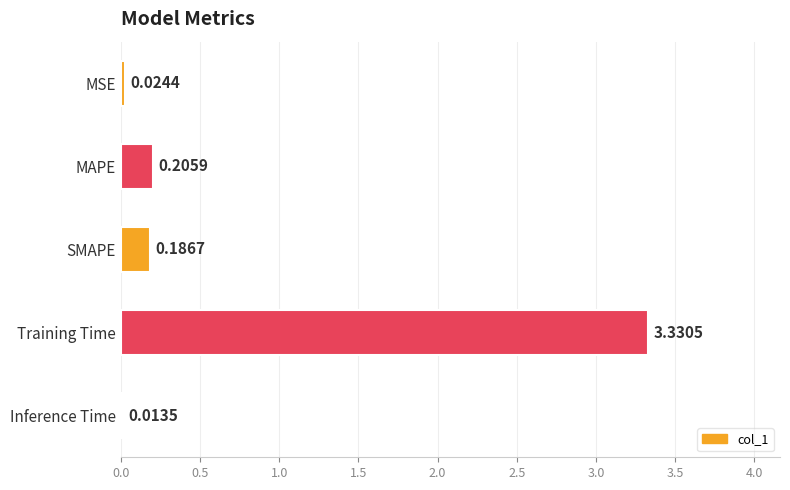

List the labels in order of value, smallest first.

Inference Time, MSE, SMAPE, MAPE, Training Time